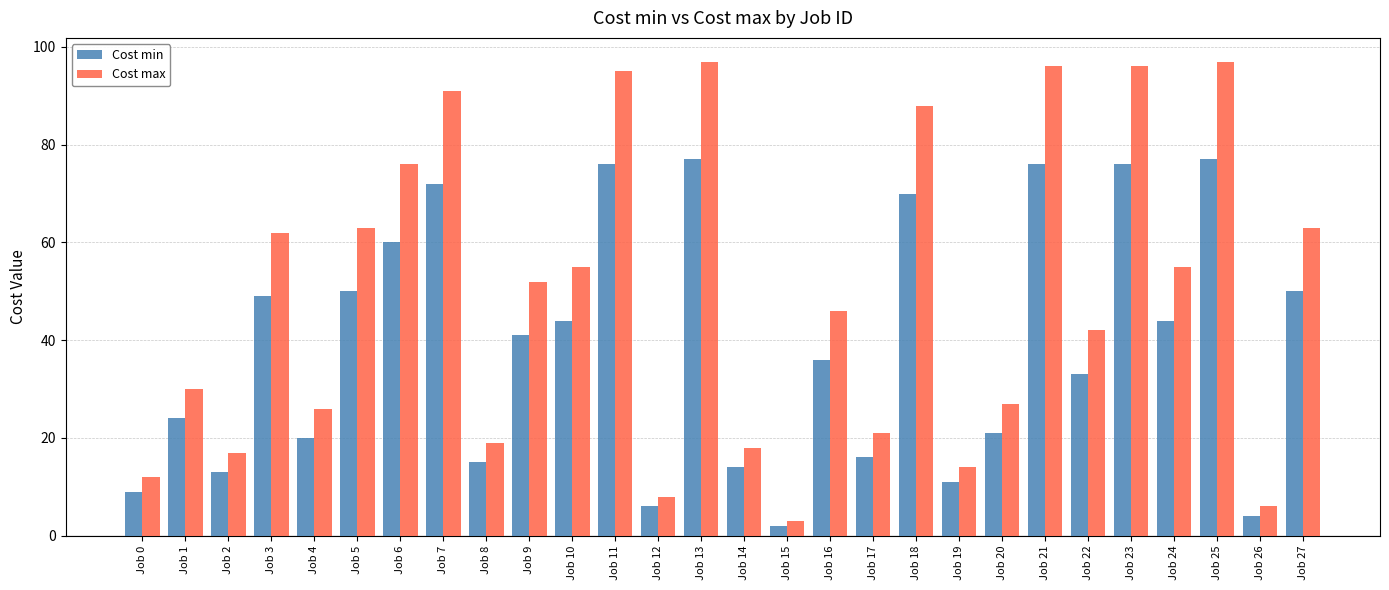

Which series changed the most between Job 3 and Job 20?

Cost max